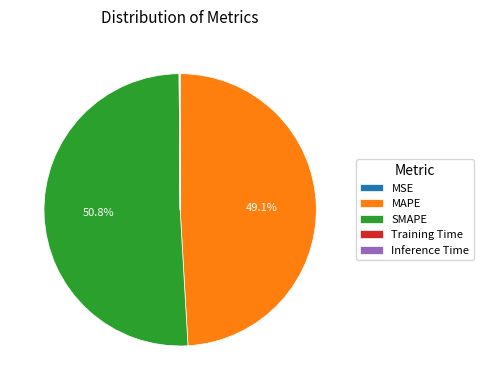

Which slice is the largest?

SMAPE